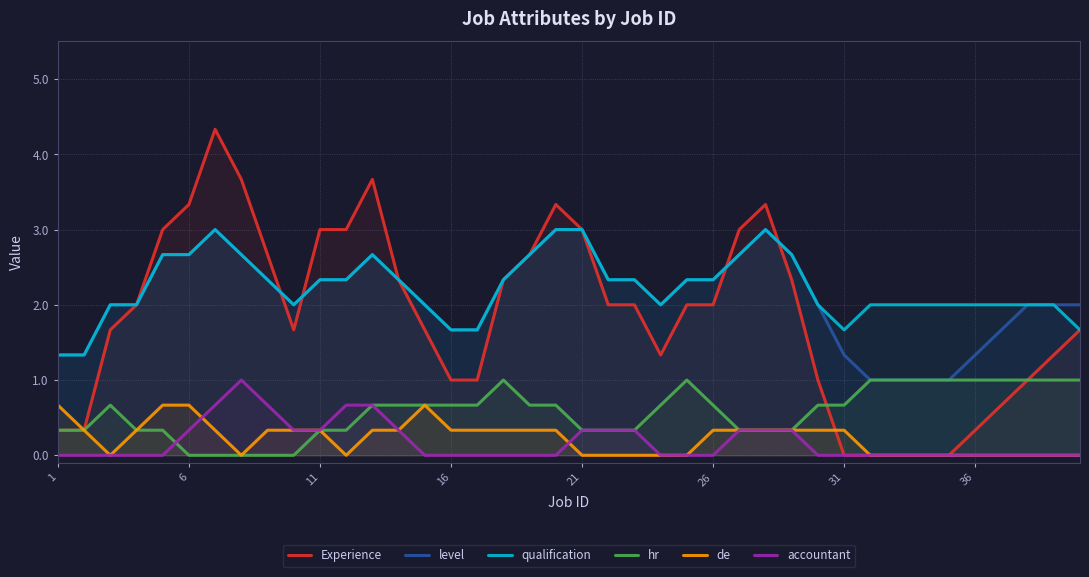

Reading right to left, extract all data points from this chart.

Experience: 1.7	1.3	1.0	0.7	0.3	0.0	0.0	0.0	0.0	0.0	1.0	2.3	3.3	3.0	2.0	2.0	1.3	2.0	2.0	3.0	3.3	2.7	2.3	1.0	1.0	1.7	2.3	3.7	3.0	3.0	1.7	2.7	3.7	4.3	3.3	3.0	2.0	1.7	0.3	0.3
level: 2.0	2.0	2.0	1.7	1.3	1.0	1.0	1.0	1.0	1.3	2.0	2.7	3.0	2.7	2.3	2.3	2.0	2.3	2.3	3.0	3.0	2.7	2.3	1.7	1.7	2.0	2.3	2.7	2.3	2.3	2.0	2.3	2.7	3.0	2.7	2.7	2.0	2.0	1.3	1.3
qualification: 1.7	2.0	2.0	2.0	2.0	2.0	2.0	2.0	2.0	1.7	2.0	2.7	3.0	2.7	2.3	2.3	2.0	2.3	2.3	3.0	3.0	2.7	2.3	1.7	1.7	2.0	2.3	2.7	2.3	2.3	2.0	2.3	2.7	3.0	2.7	2.7	2.0	2.0	1.3	1.3
hr: 1.0	1.0	1.0	1.0	1.0	1.0	1.0	1.0	1.0	0.7	0.7	0.3	0.3	0.3	0.7	1.0	0.7	0.3	0.3	0.3	0.7	0.7	1.0	0.7	0.7	0.7	0.7	0.7	0.3	0.3	0.0	0.0	0.0	0.0	0.0	0.3	0.3	0.7	0.3	0.3
de: 0.0	0.0	0.0	0.0	0.0	0.0	0.0	0.0	0.0	0.3	0.3	0.3	0.3	0.3	0.3	0.0	0.0	0.0	0.0	0.0	0.3	0.3	0.3	0.3	0.3	0.7	0.3	0.3	0.0	0.3	0.3	0.3	0.0	0.3	0.7	0.7	0.3	0.0	0.3	0.7
accountant: 0.0	0.0	0.0	0.0	0.0	0.0	0.0	0.0	0.0	0.0	0.0	0.3	0.3	0.3	0.0	0.0	0.0	0.3	0.3	0.3	0.0	0.0	0.0	0.0	0.0	0.0	0.3	0.7	0.7	0.3	0.3	0.7	1.0	0.7	0.3	0.0	0.0	0.0	0.0	0.0